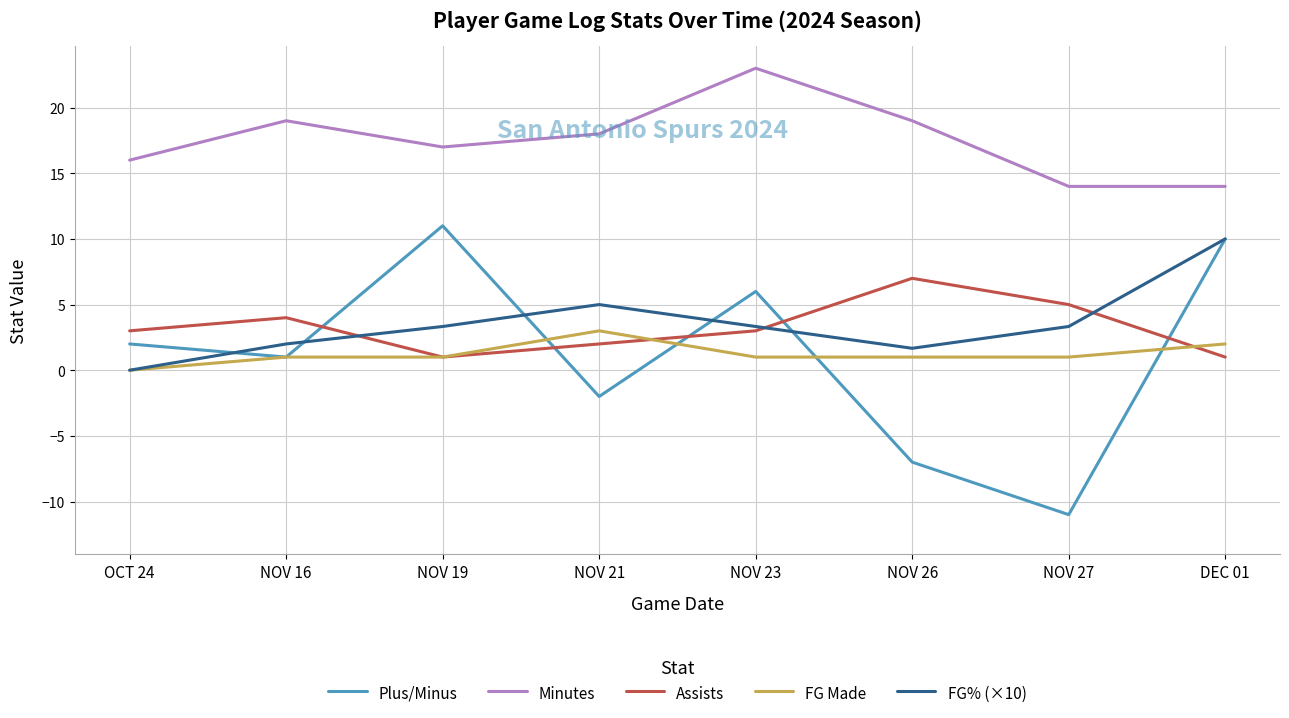

At how many categories does at least one series exceed 0?

8